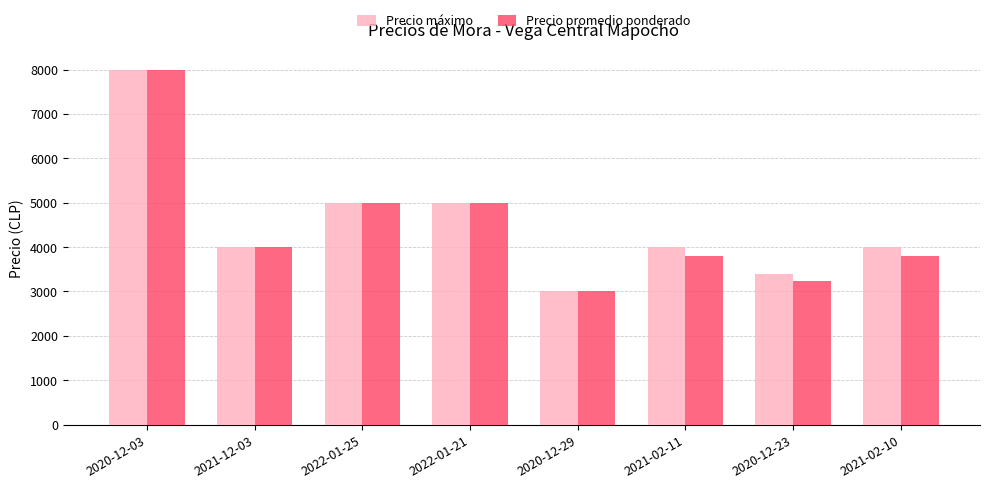

Is the value of Precio máximo at 2021-12-03 greater than the value of Precio promedio ponderado at 2020-12-29?

Yes